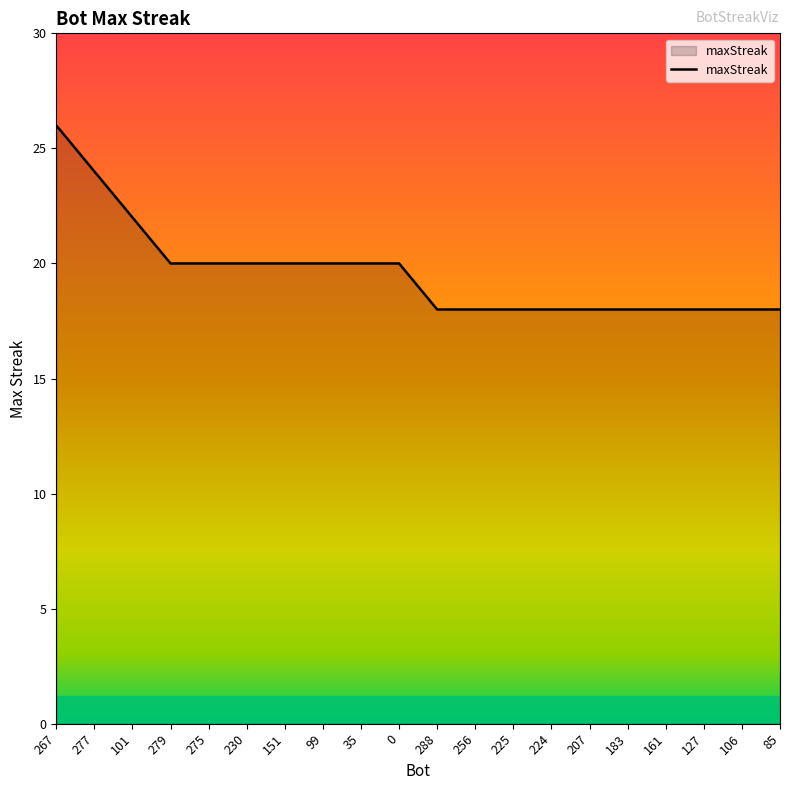

Is it true that the value at 127 is 24?

False